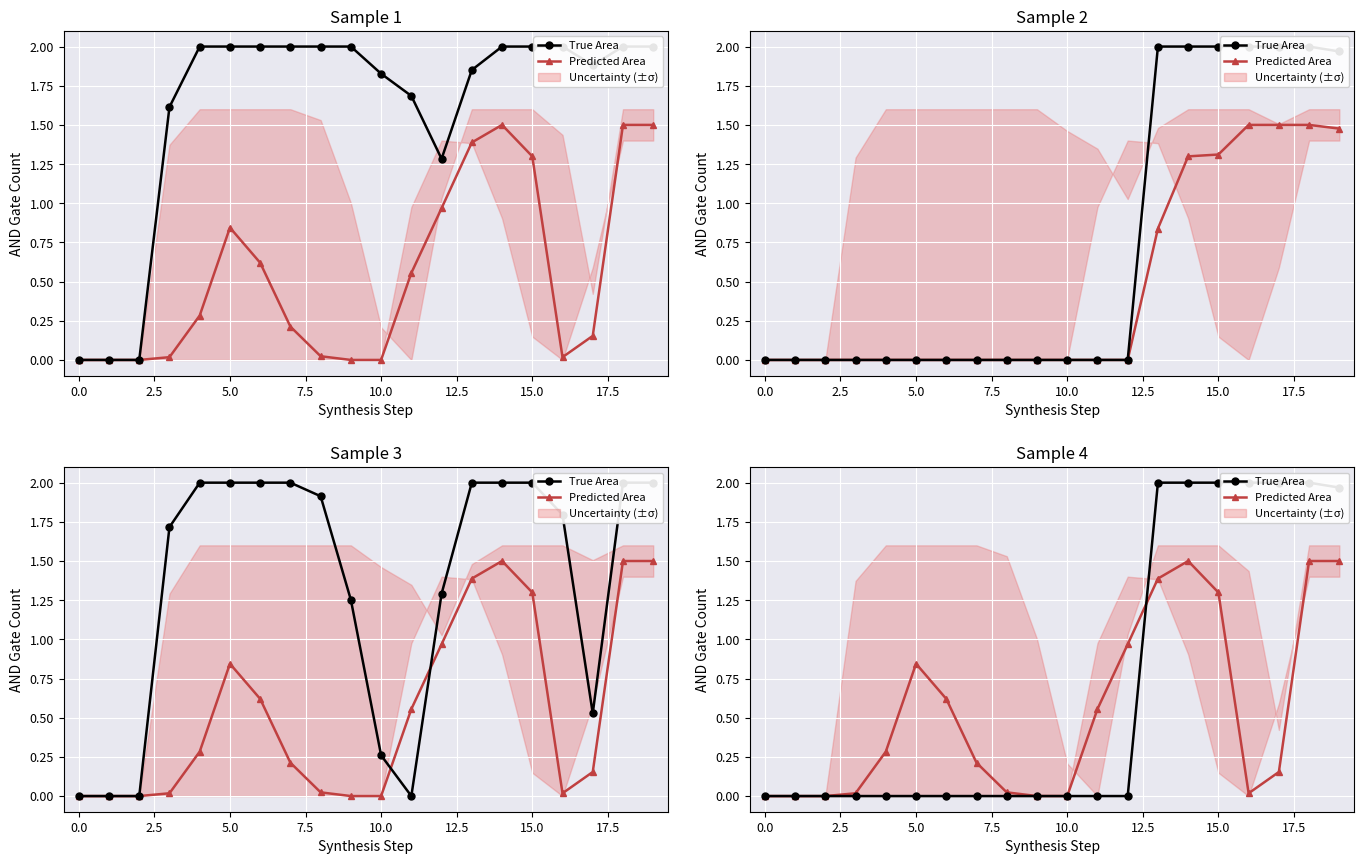

What is the value of the Predicted Area point at the 8th from the left?

0.2